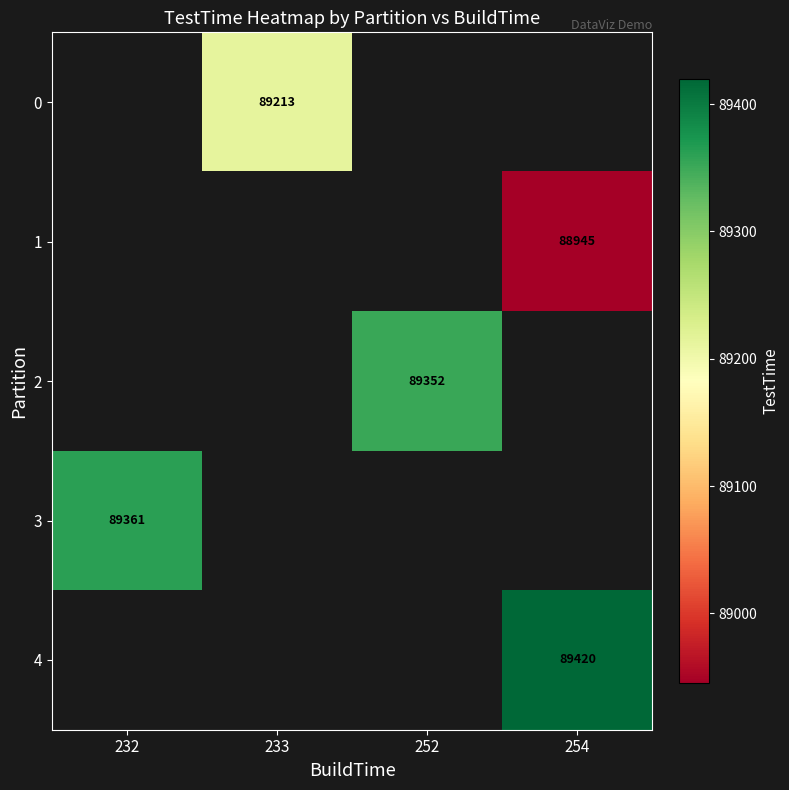

The 0 series shows 89213 at 233. True or false?

True